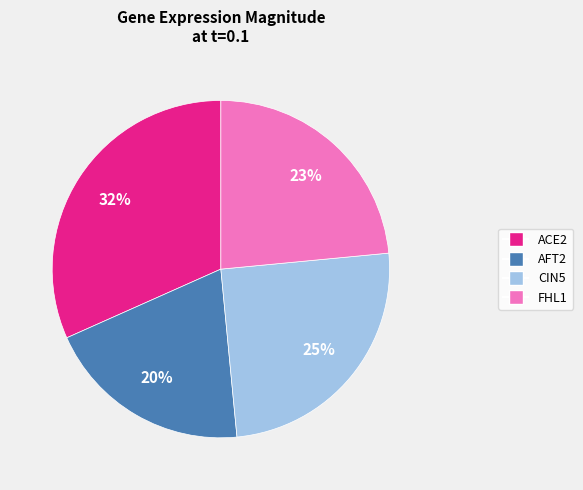

What percentage is the ACE2 slice, to the nearest percent?

32%